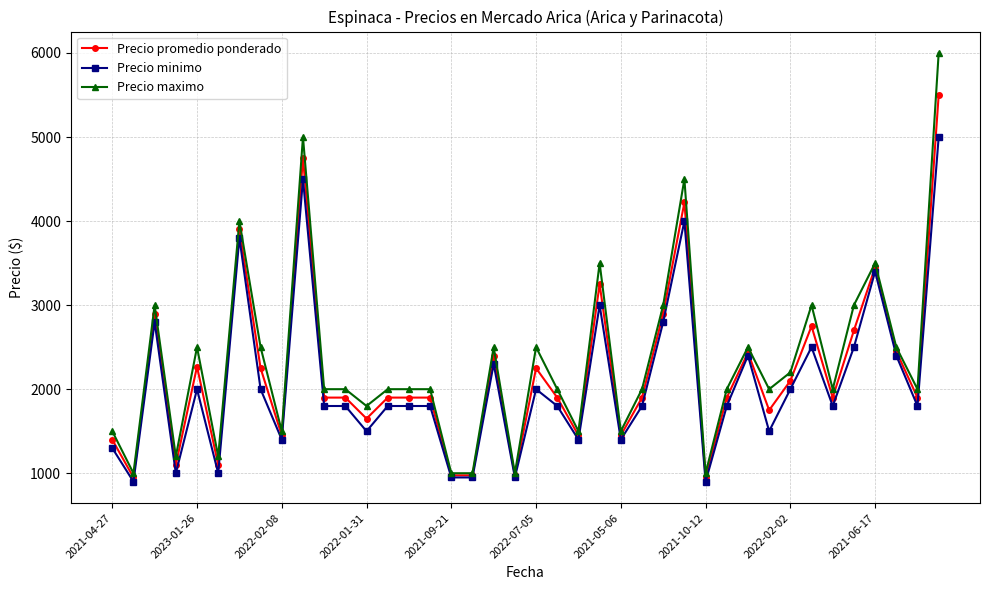

What is the smallest value displayed?

900